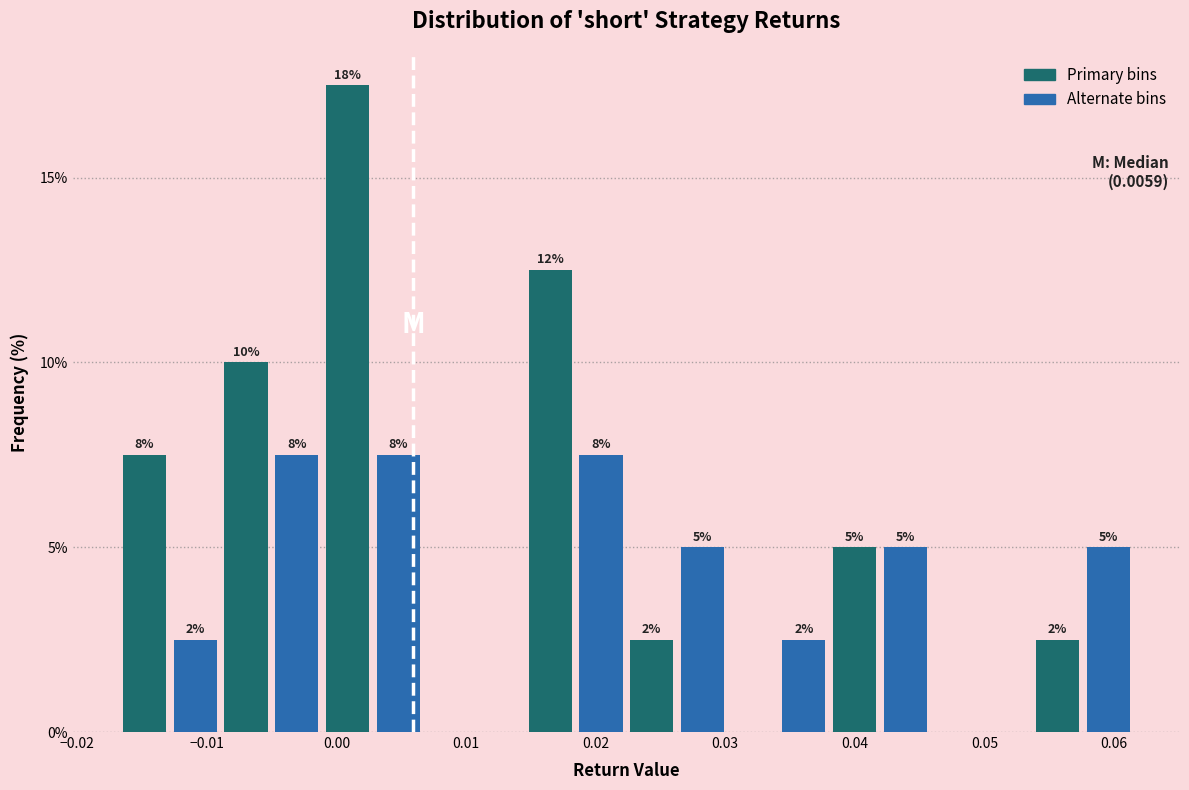

Around what value on the x-axis is the tallest bar? Give the approximate position of its centre, as read against the axis.

0.001